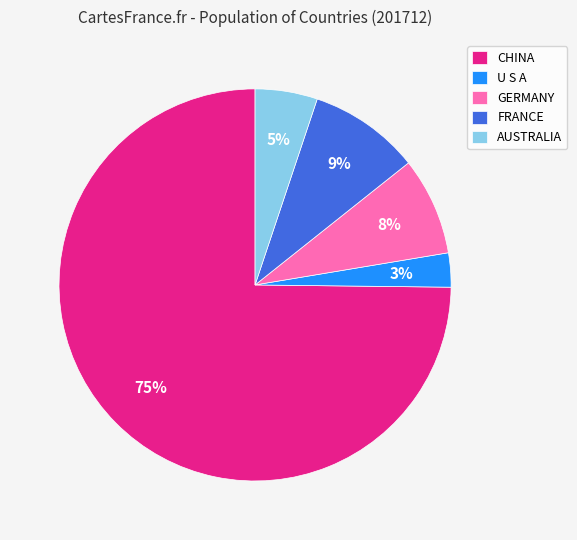

To the nearest percent, what is the average slice percentage?

20%